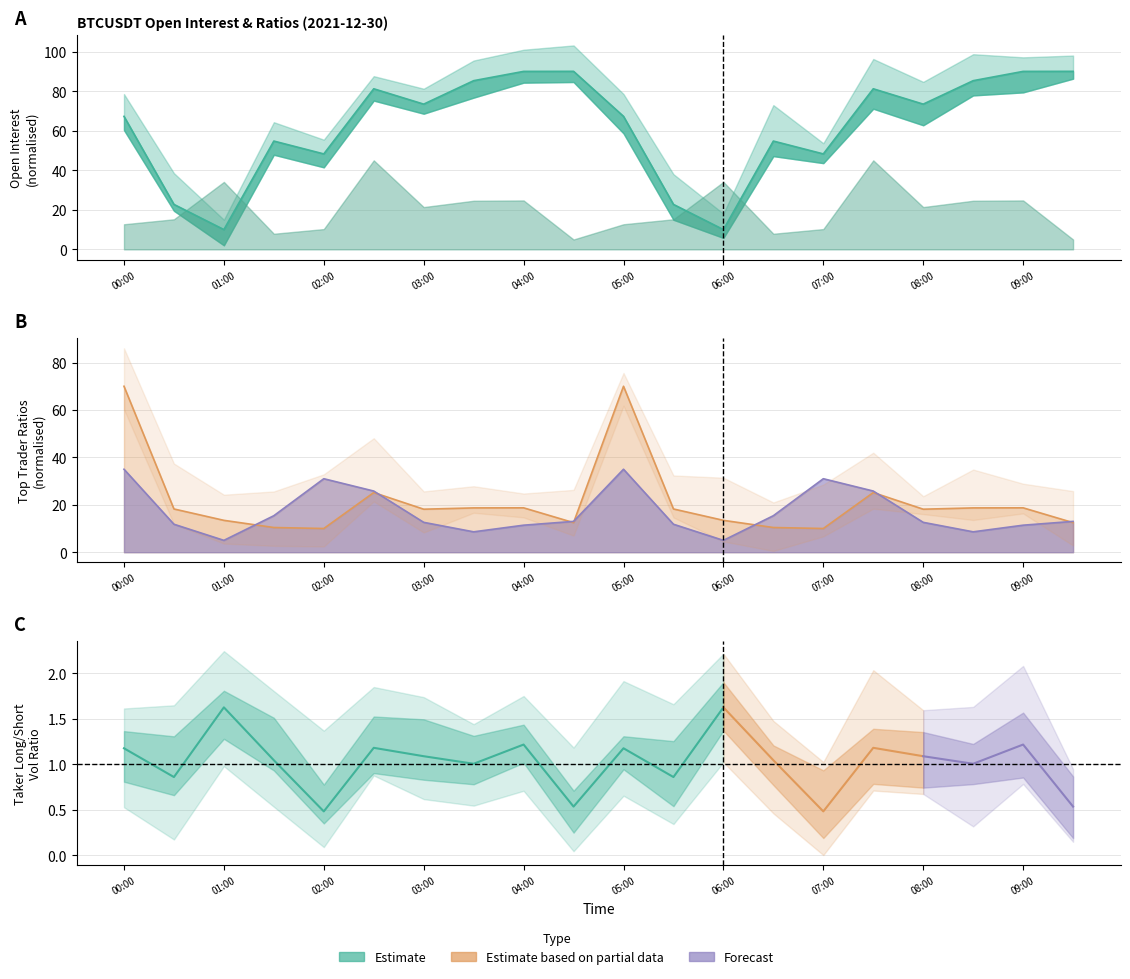

The sum_open_interest series shows 54.8 at 01:30. True or false?

True